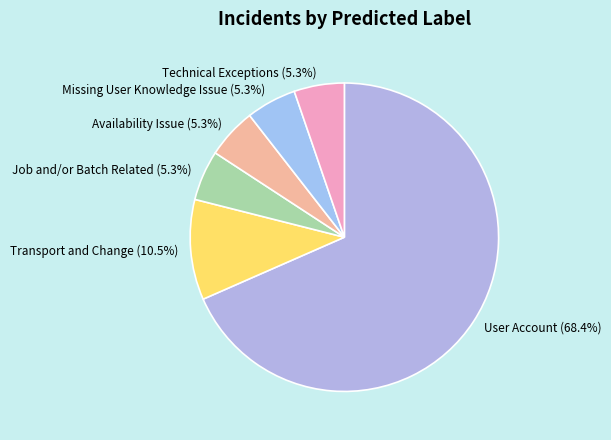

To the nearest percent, what is the average slice percentage?

17%